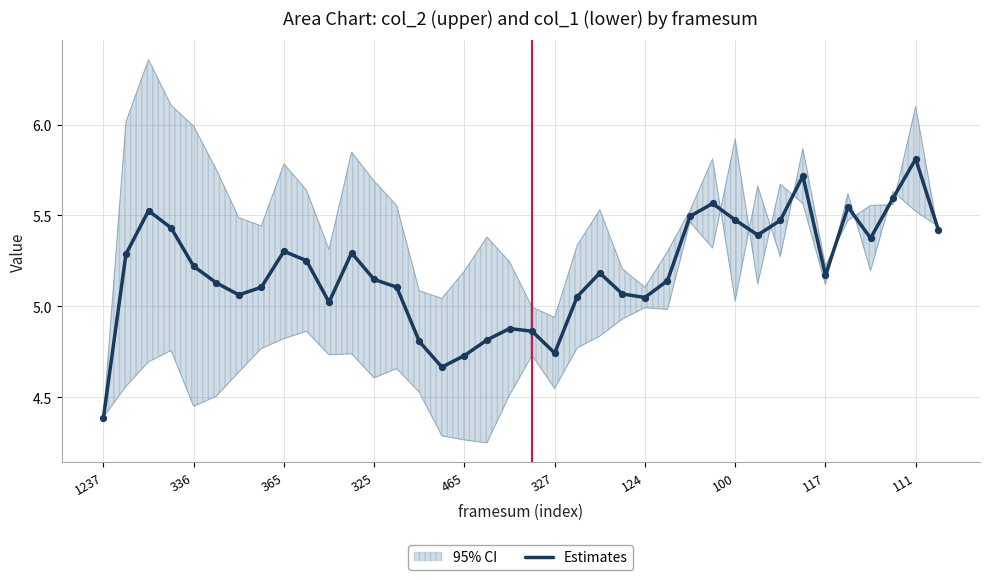

True or false: Estimates has a value of 6.7 at 325.

False